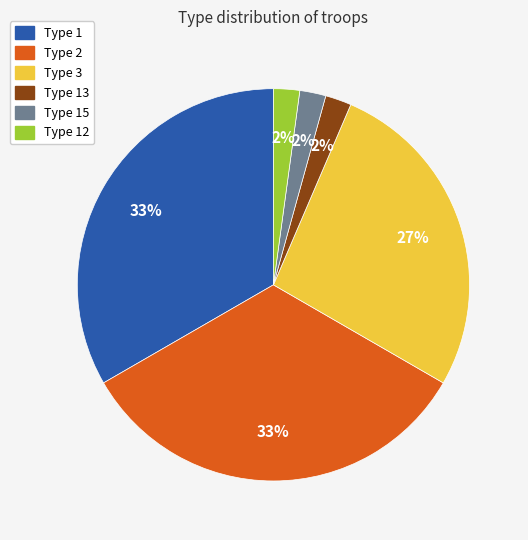

To the nearest percent, what is the average slice percentage?

17%